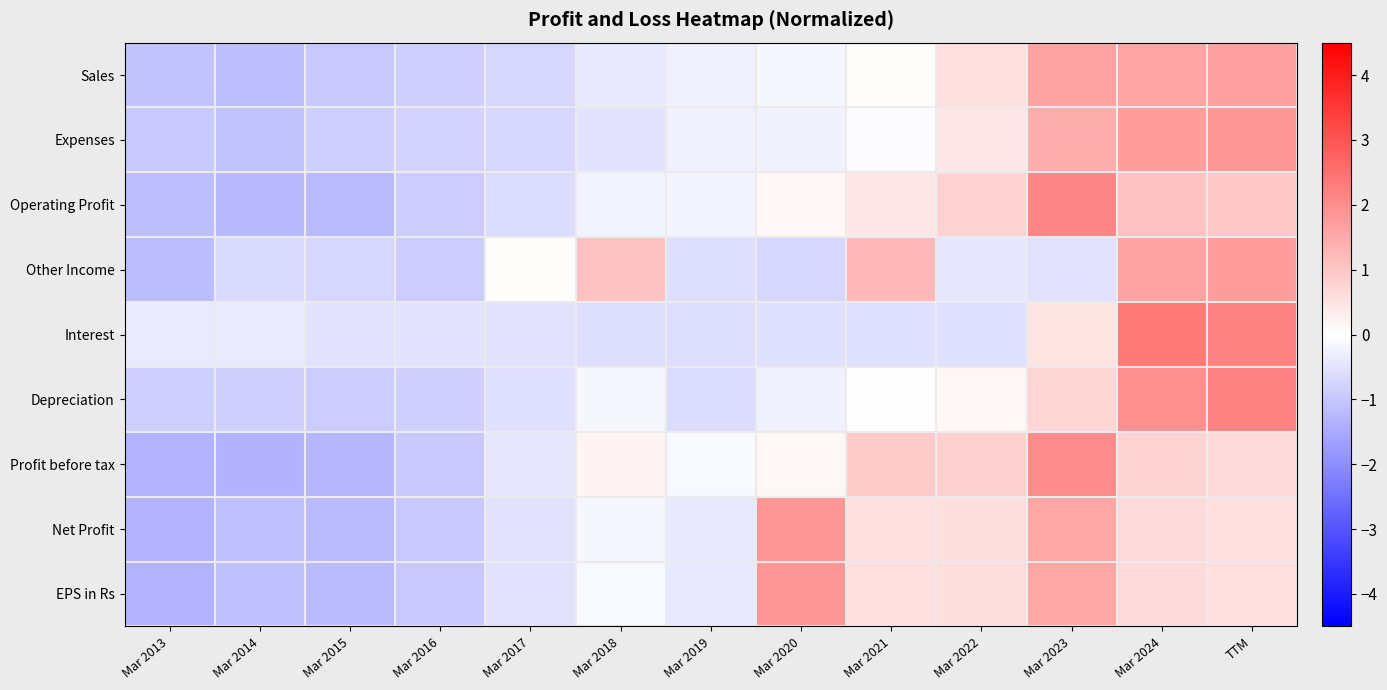

What is the difference between the highest and lowest values at Mar 2020?

2.6